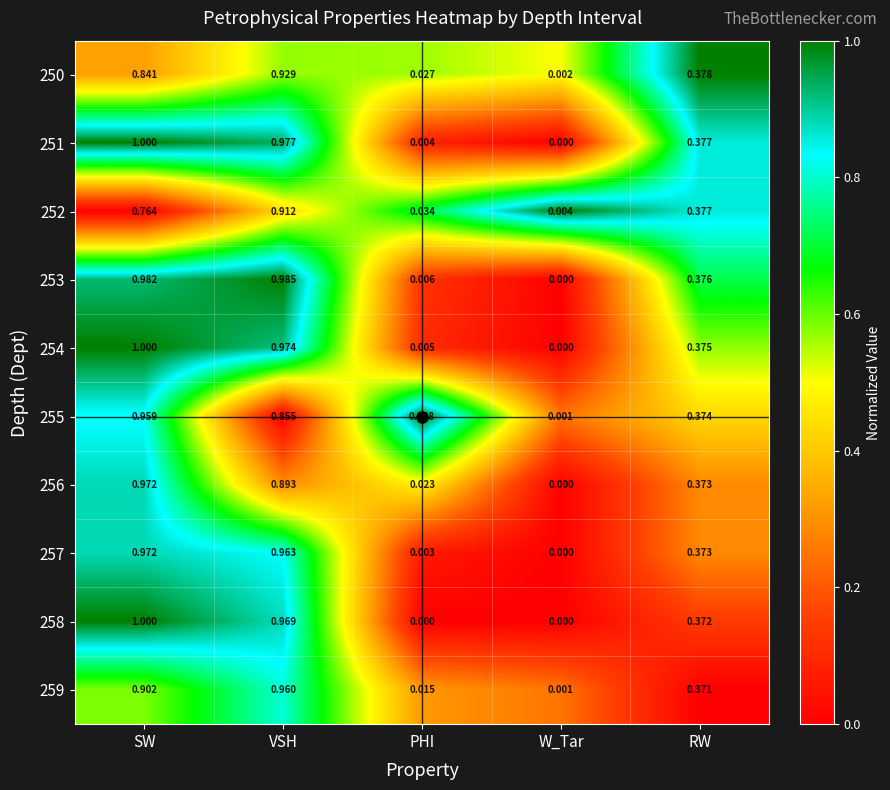

Which category has the highest value across all series?

SW